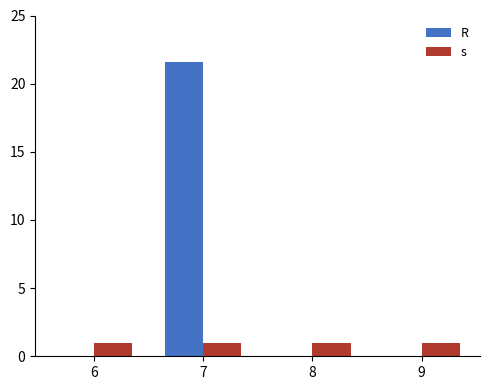

True or false: s has a value of 1.0 at 7.

True